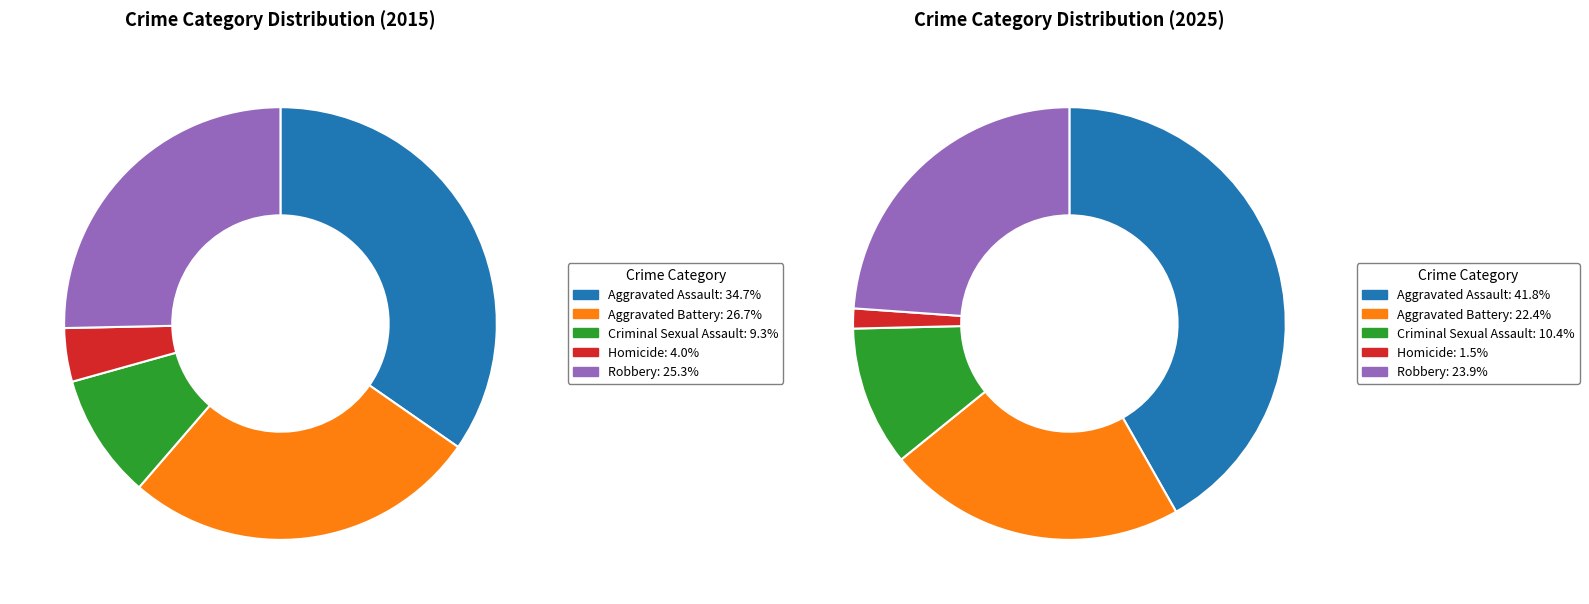

At Homicide, list the series in order from smallest to largest.

2025, 2015